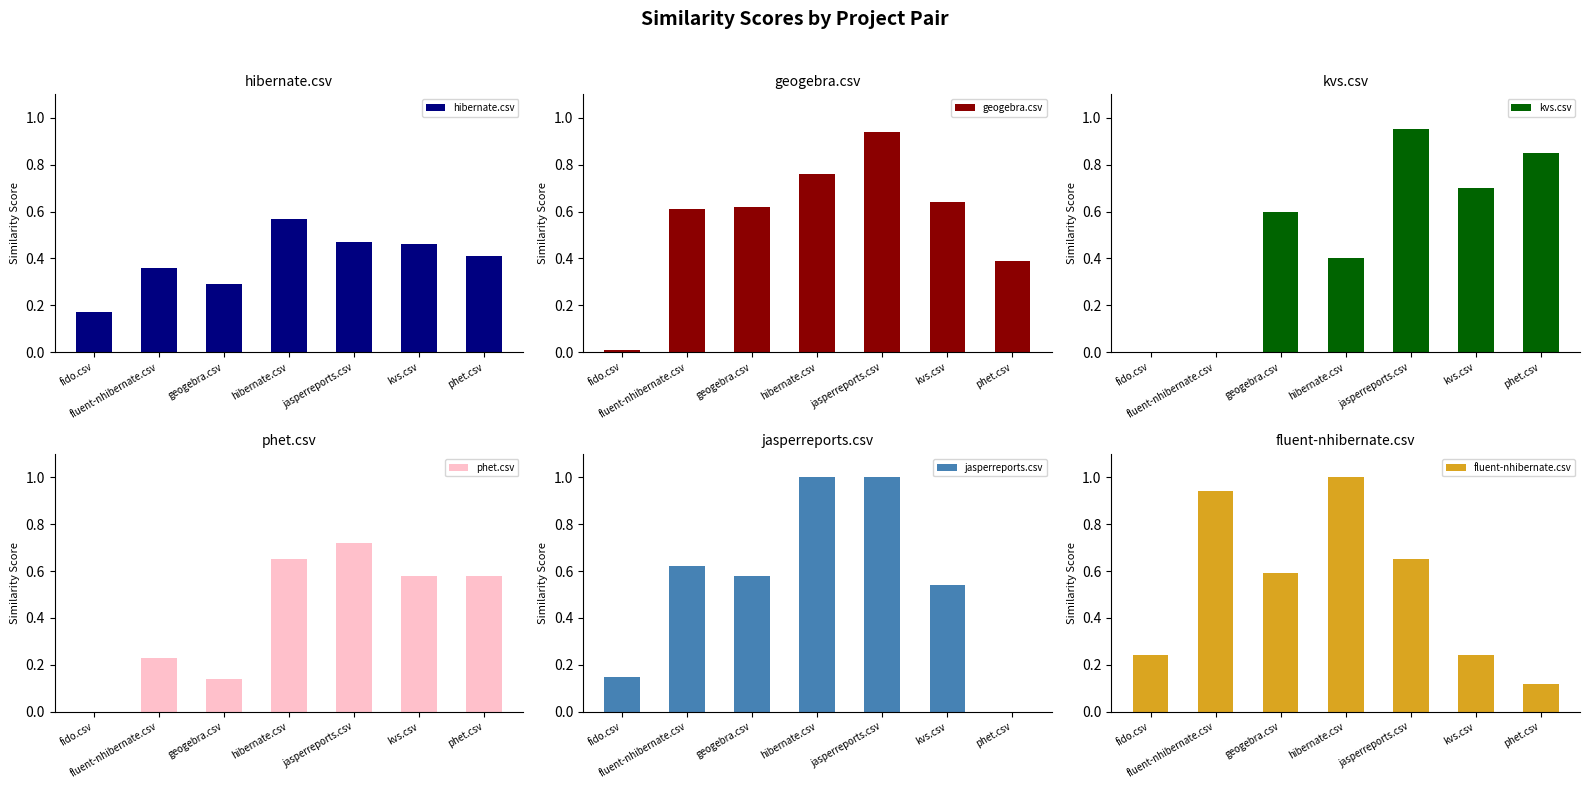

What is the difference between the maximum and second lowest values in the jasperreports.csv series?

0.8